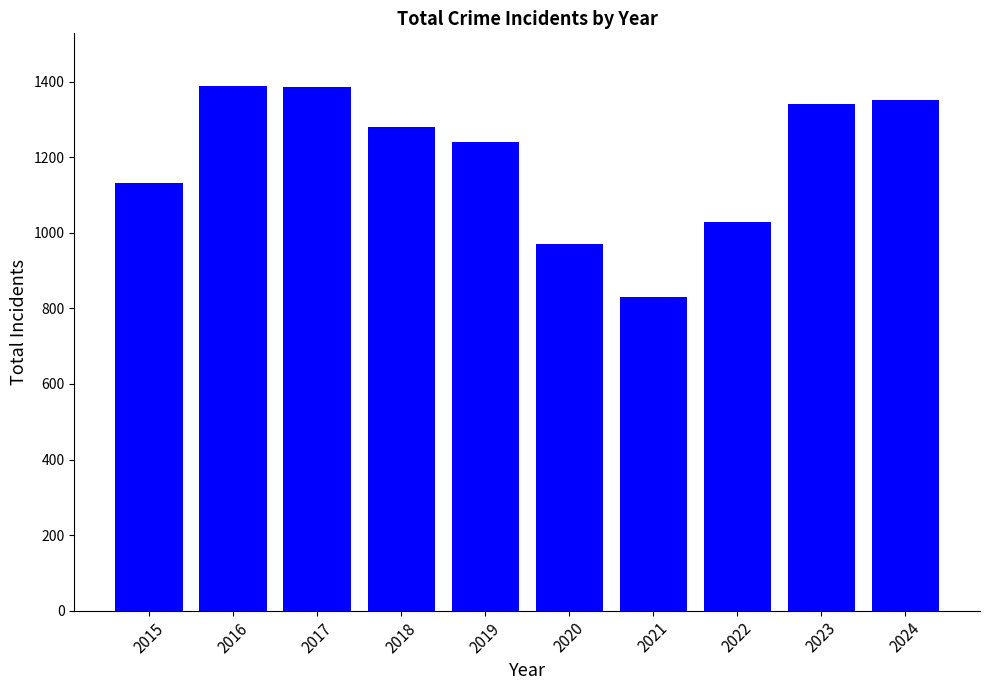

How many bars are there in total?

10